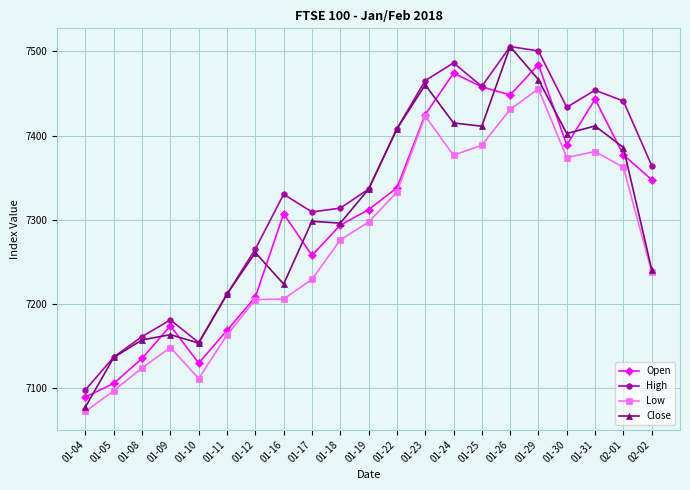

The value of Low at 01-22 is 2925.9. True or false?

False